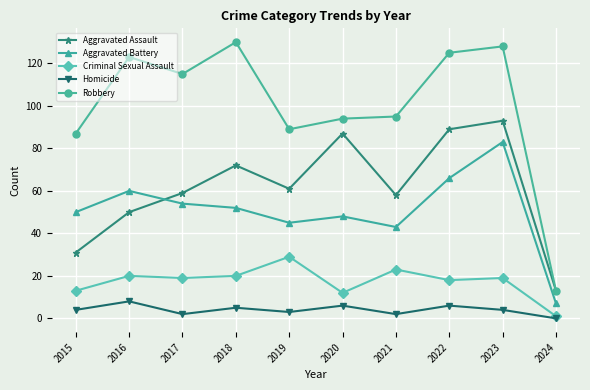

The value of Robbery at 2017 is 163. True or false?

False